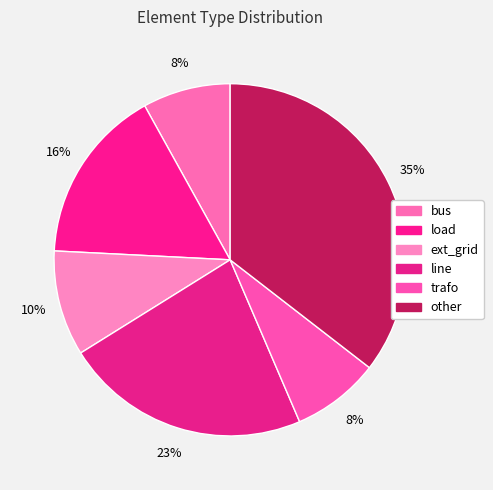

True or false: bus accounts for 22% of the total.

False